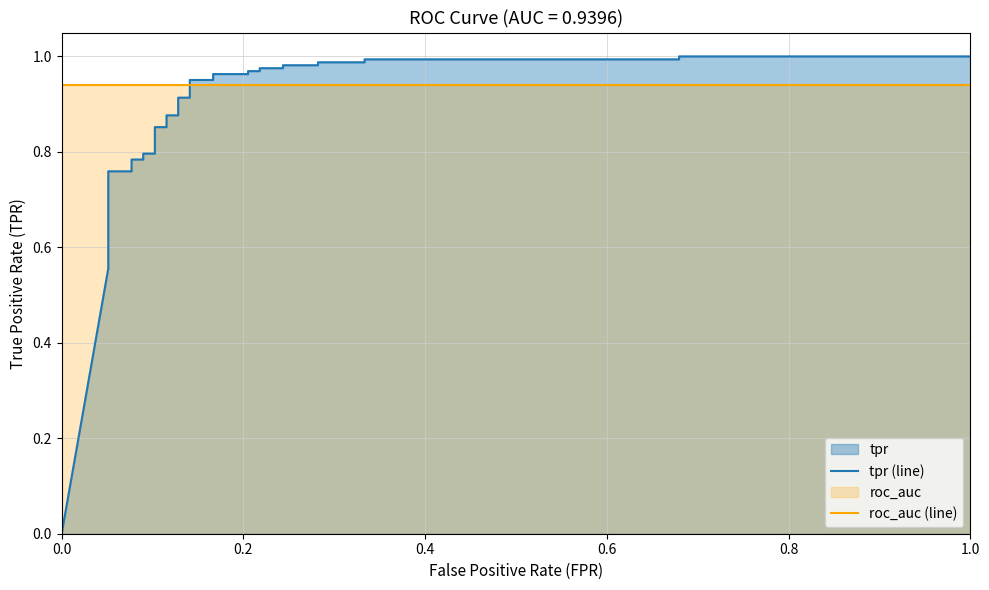

Which series has the widest spread of values?

tpr (line)